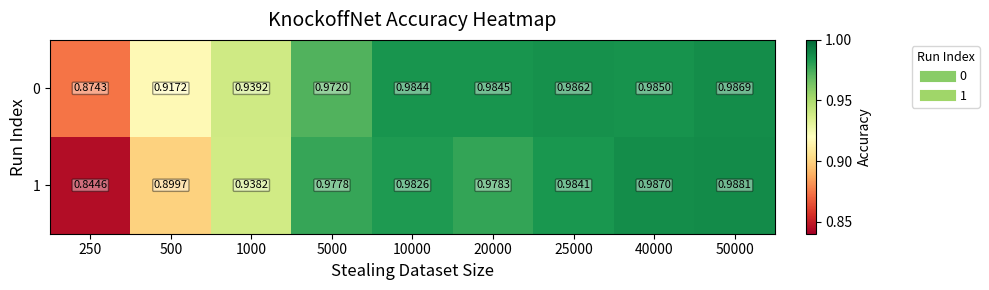

Is the value of 0 at 25000 greater than the value of 1 at 500?

Yes